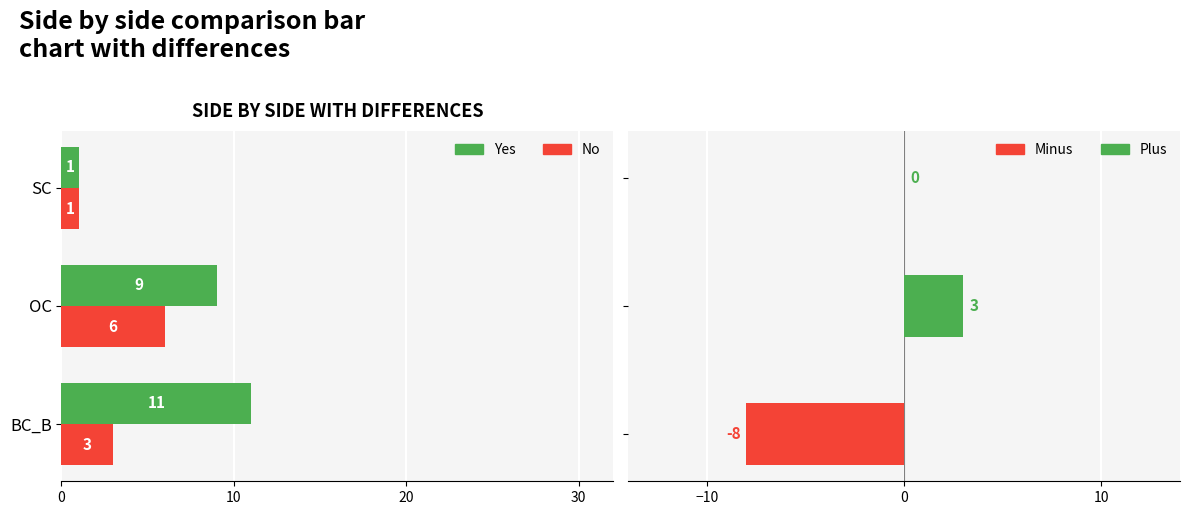

The value of Yes at BC_B is 11. True or false?

True